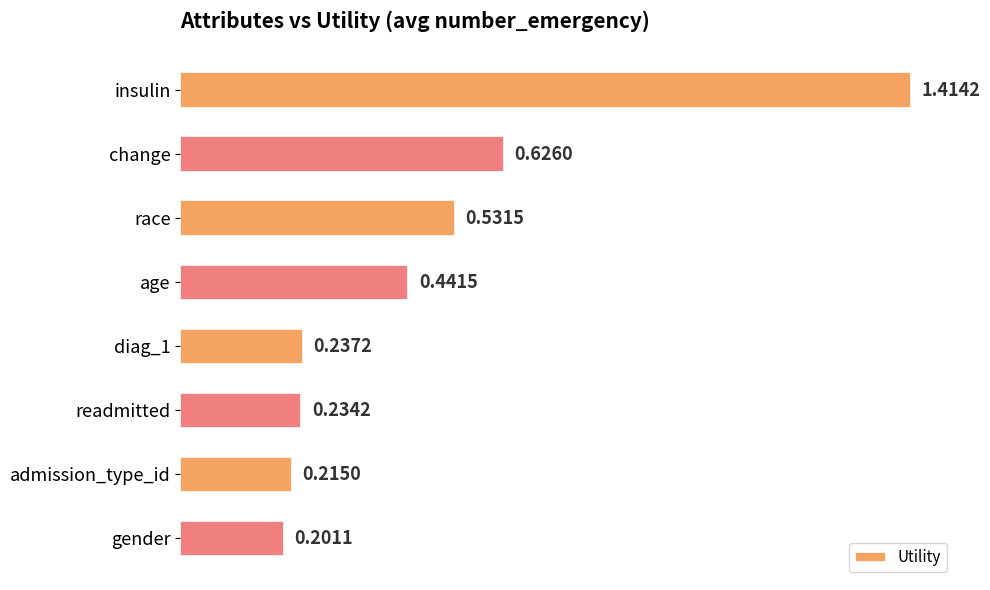

What is the label of the 7th bar from the top?

admission_type_id